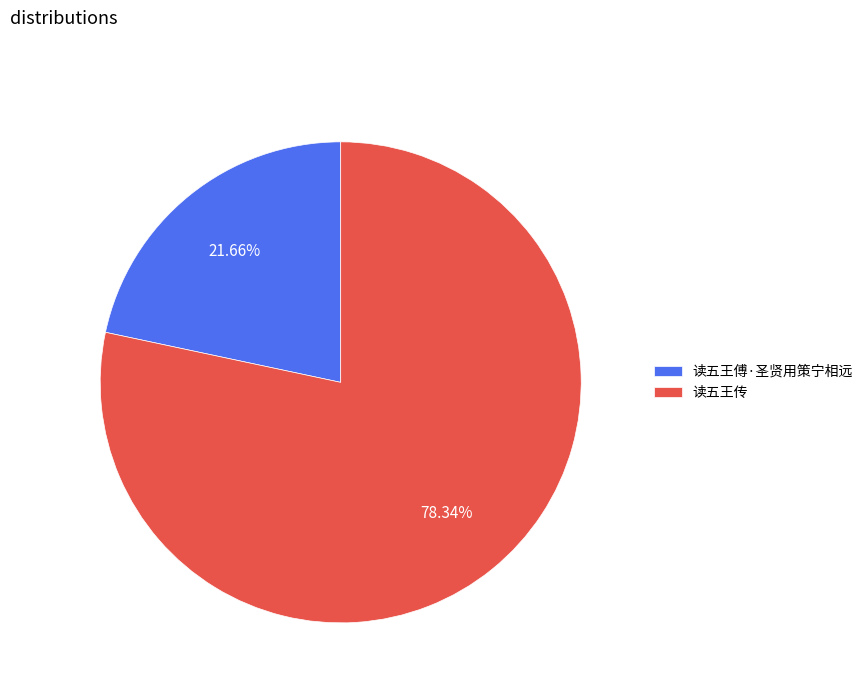

What percentage is NOT represented by 读五王傅·圣贤用策宁相远?

78.3%